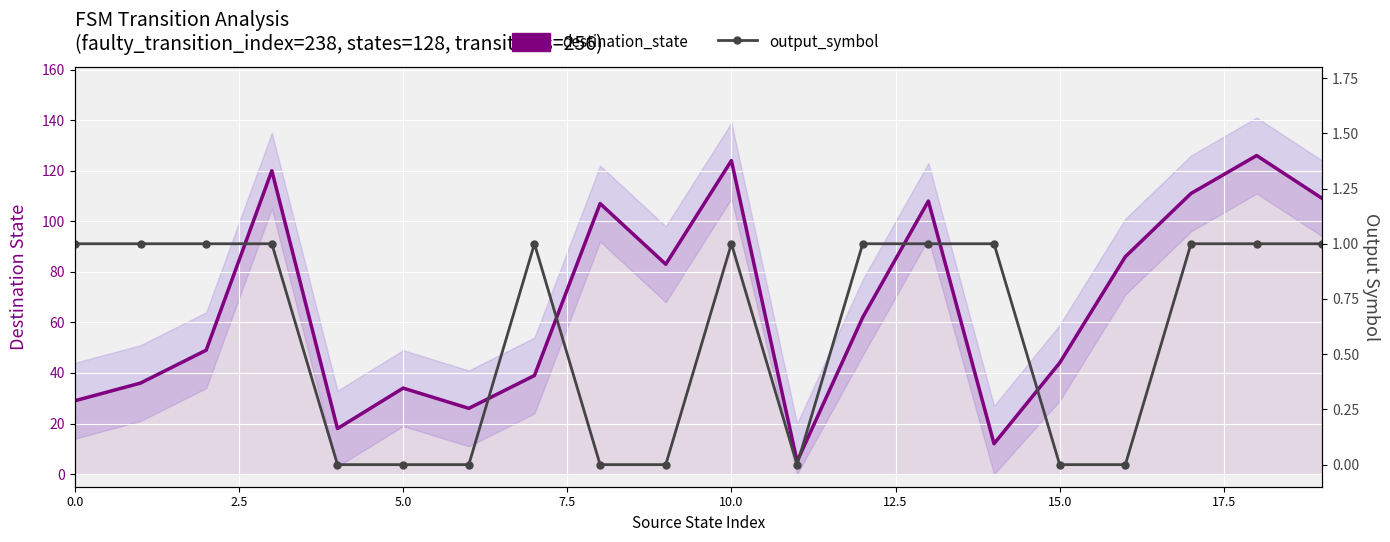

Which series changed the most between 12 and 17?

destination_state